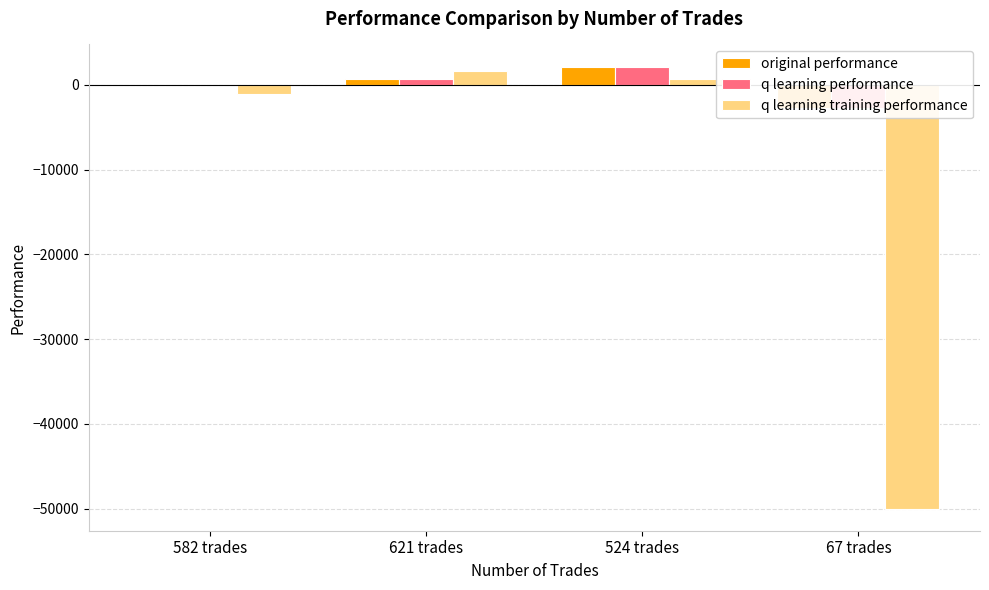

The value of q learning training performance at 67 trades is -50000.0. True or false?

True